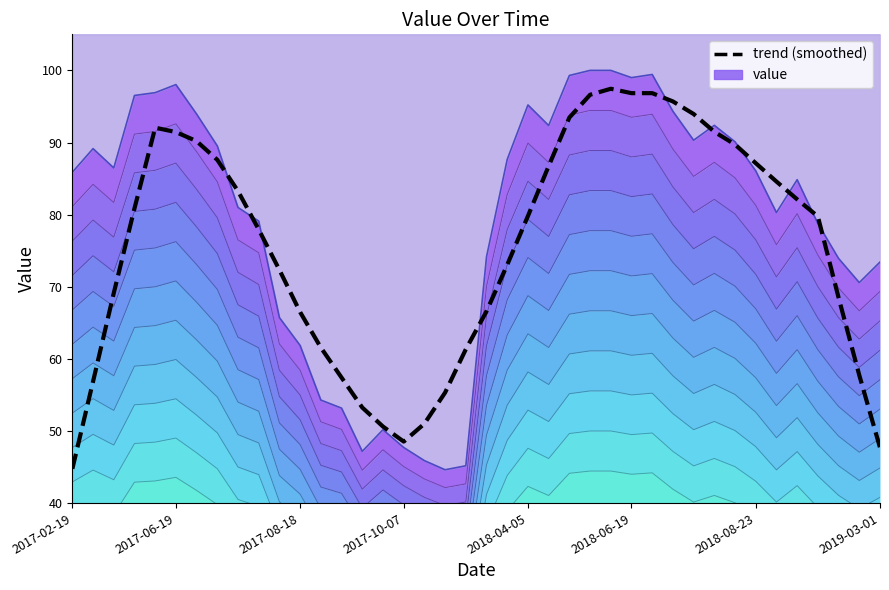

Where is the first local minimum for trend (smoothed)?

2017-10-07